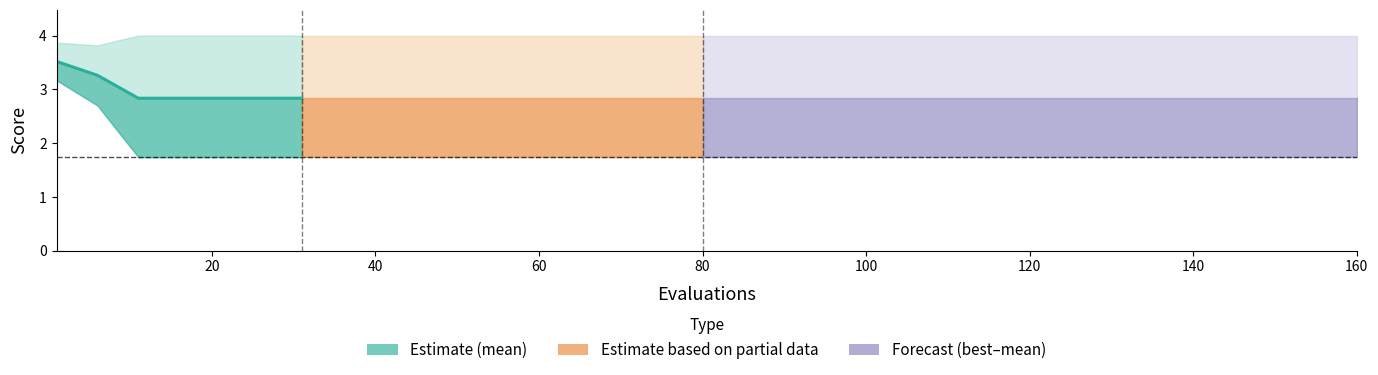

What is the value of the 7th point from the left?

2.8